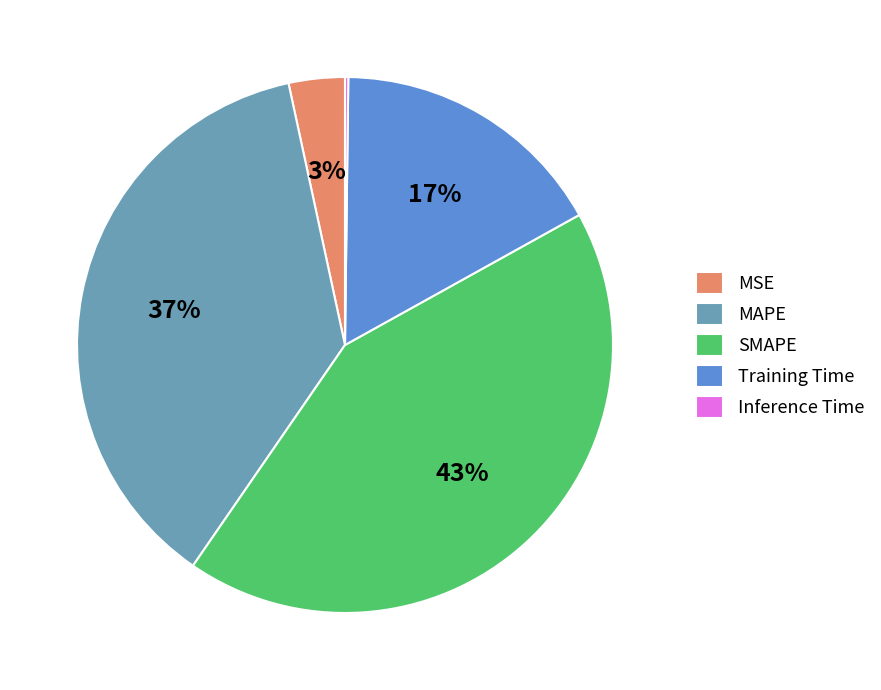

Is MAPE the majority of the pie?

No